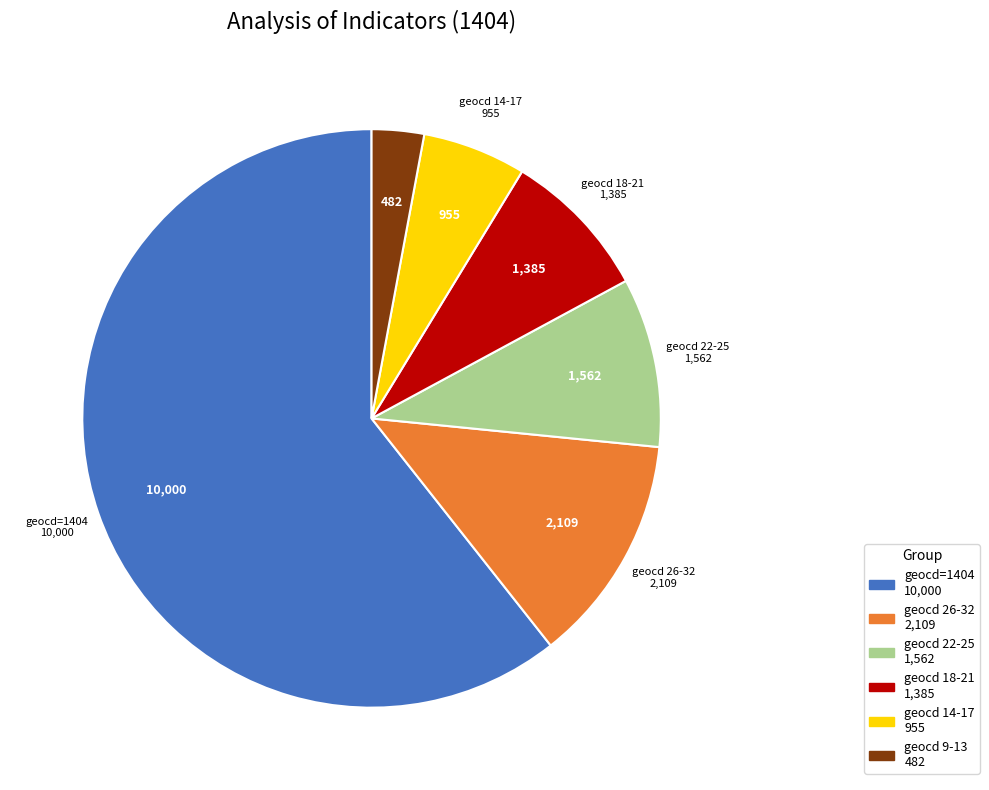

Does any single category account for the majority?

Yes